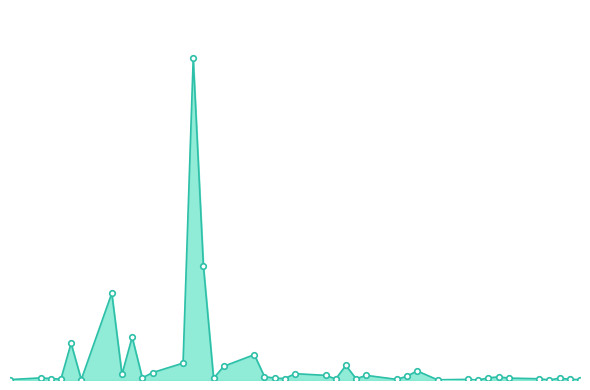

Does the chart display data point markers on the line(s)?

No